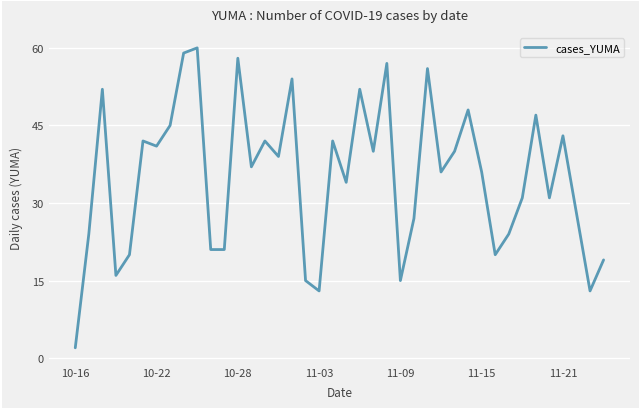

What is the difference between the maximum and minimum values?

58